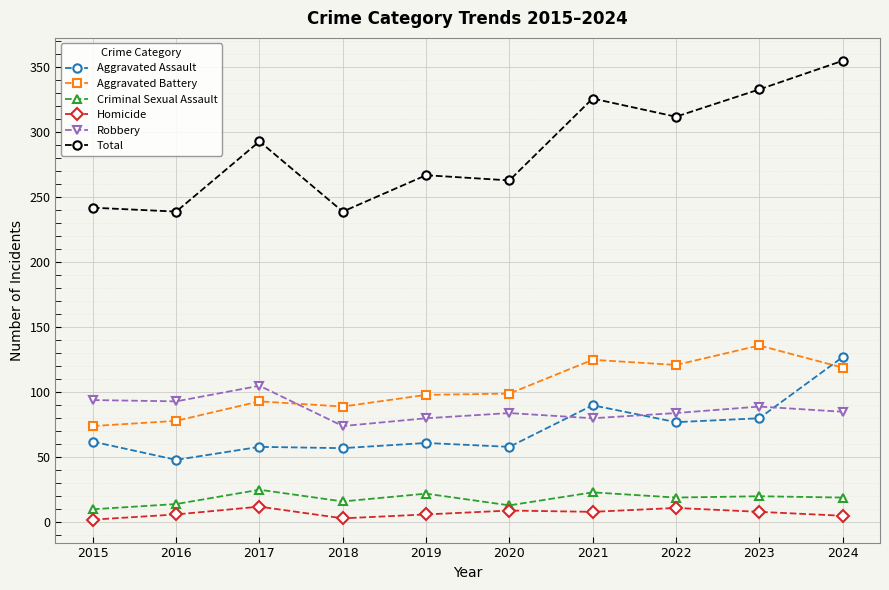

True or false: Criminal Sexual Assault and Homicide intersect in this chart.

False